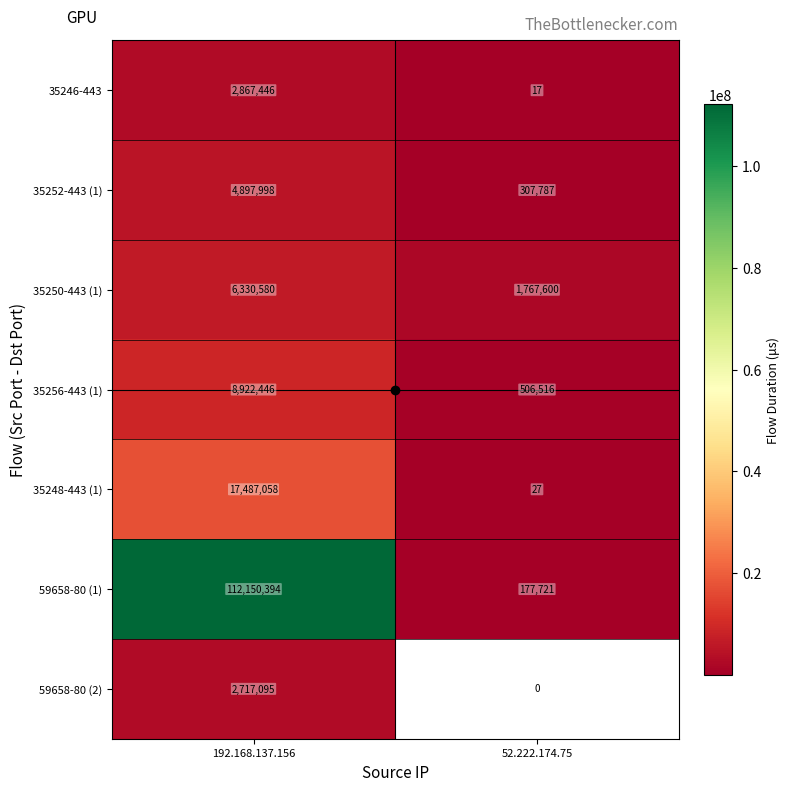

At which label does 59658-80 (1) reach its minimum?

52.222.174.75